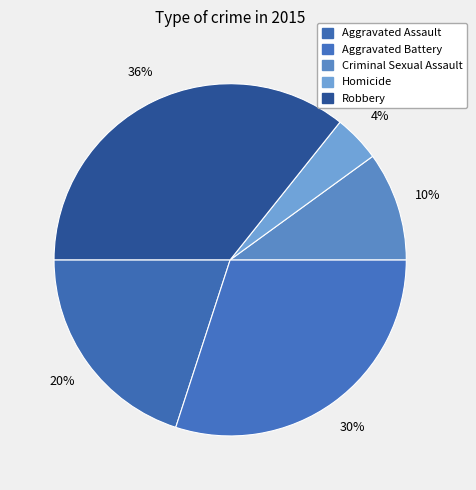

What is the largest slice in the pie chart?

Robbery